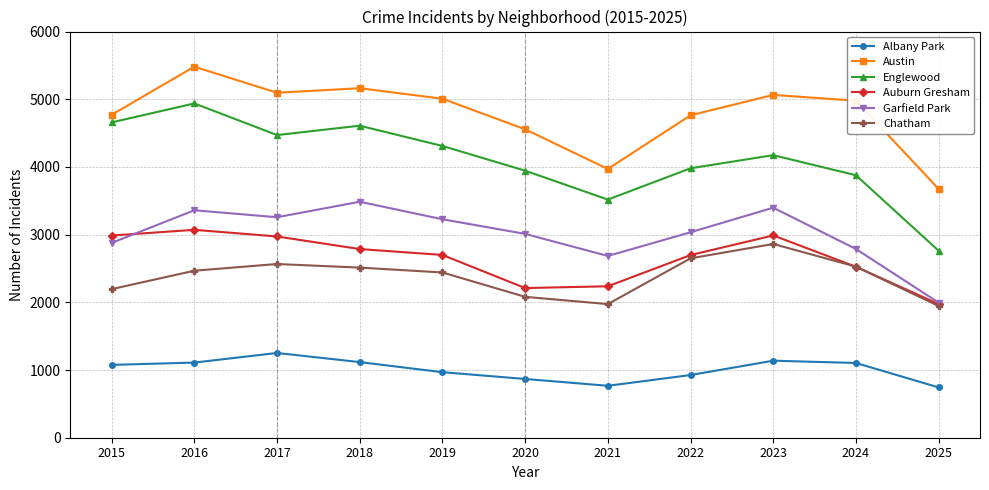

What is the difference between the Englewood values at 2020 and 2019?

365